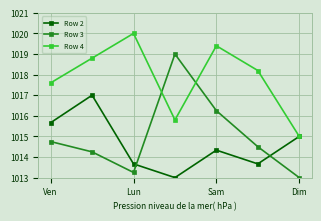

What is the value of the Row 2 point at the 7th from the left?

1015.0